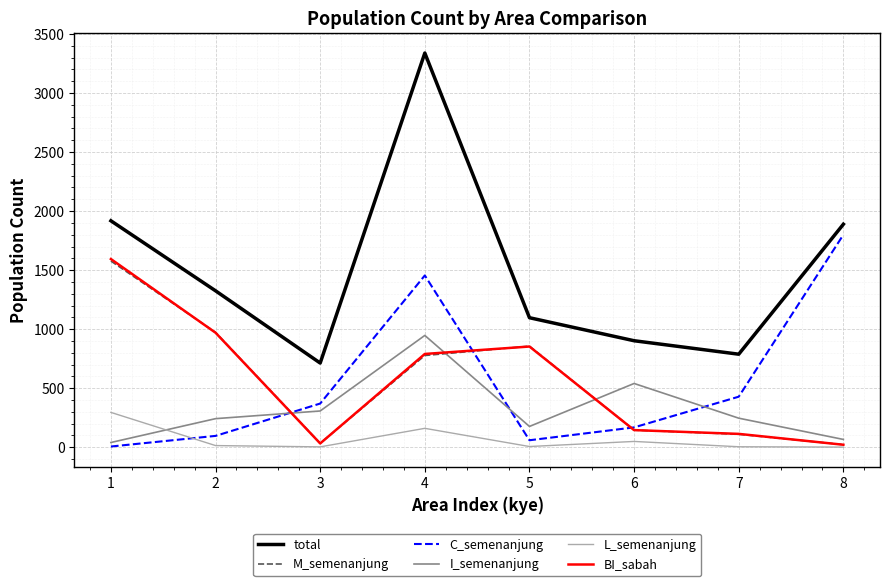

Which series has the widest spread of values?

total